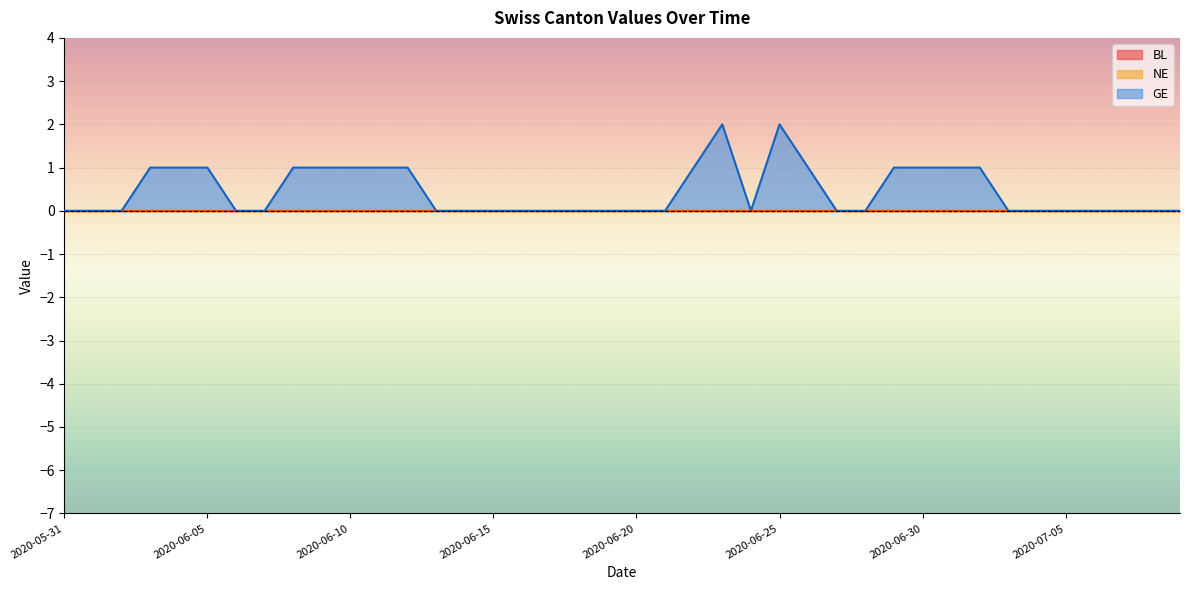

Does the chart display data point markers on the line(s)?

No